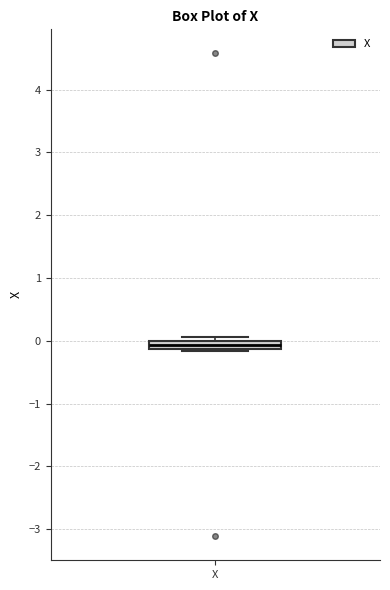

Where is the upper edge of the box for X on the y-axis? The values are not printed on the chart, so give them approximately, as read against the axis.

0.0